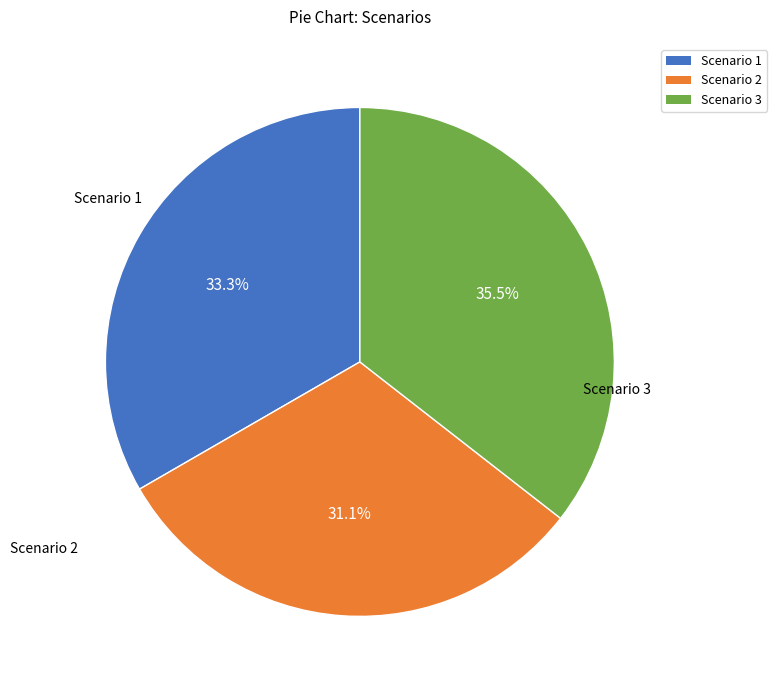

Which has a higher value, Scenario 3 or Scenario 2?

Scenario 3